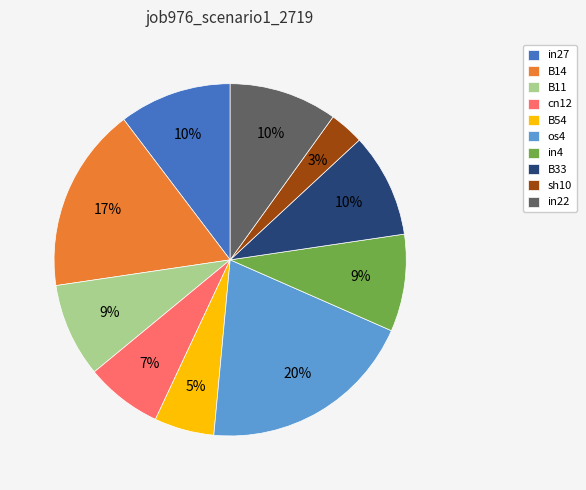

Approximately how many times larger is the value at B54 compared to B14?

0.3